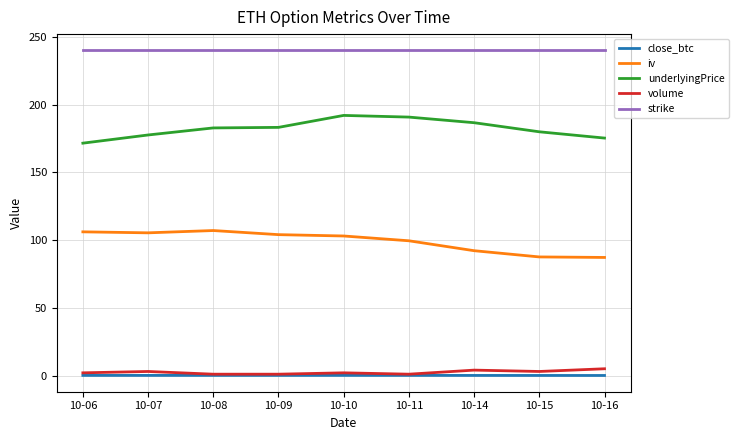

True or false: iv has more than 2 interior local peaks.

False